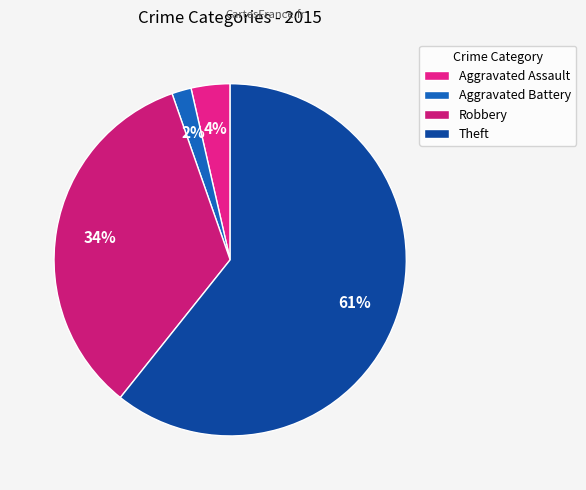

To the nearest percent, what portion does Robbery represent?

34%